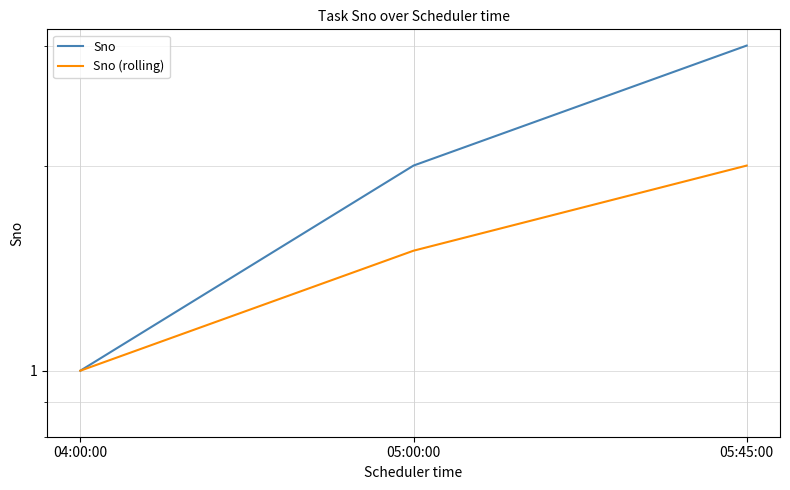

What is the average value of the Sno series?

2.0